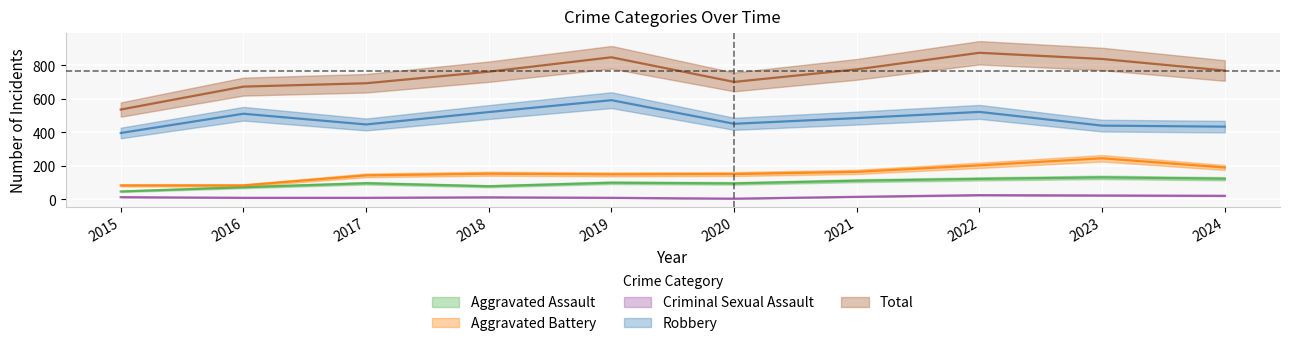

At which label does Criminal Sexual Assault reach its peak?

2022